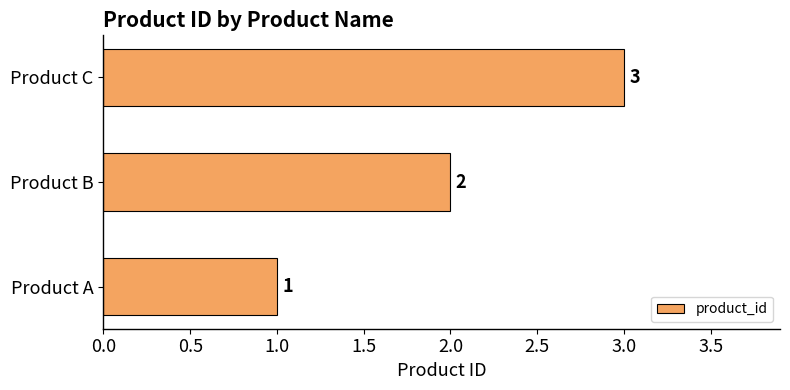

How many data points does each series have?

3